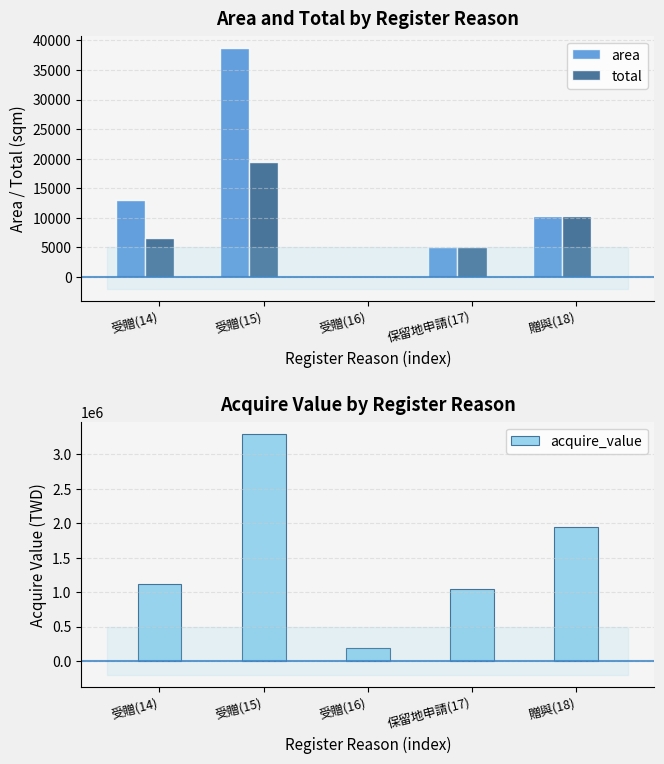

Reading right to left, what are all the values shown in this chart?

area: 贈與(18)=10235.0	保留地申請(17)=5000.0	受贈(16)=228.0	受贈(15)=38760.0	受贈(14)=13063.0
total: 贈與(18)=10235.0	保留地申請(17)=5000.0	受贈(16)=228.0	受贈(15)=19380.0	受贈(14)=6531.5
acquire_value: 贈與(18)=1944650.0	保留地申請(17)=1050000.0	受贈(16)=186960.0	受贈(15)=3294600.0	受贈(14)=1110355.0